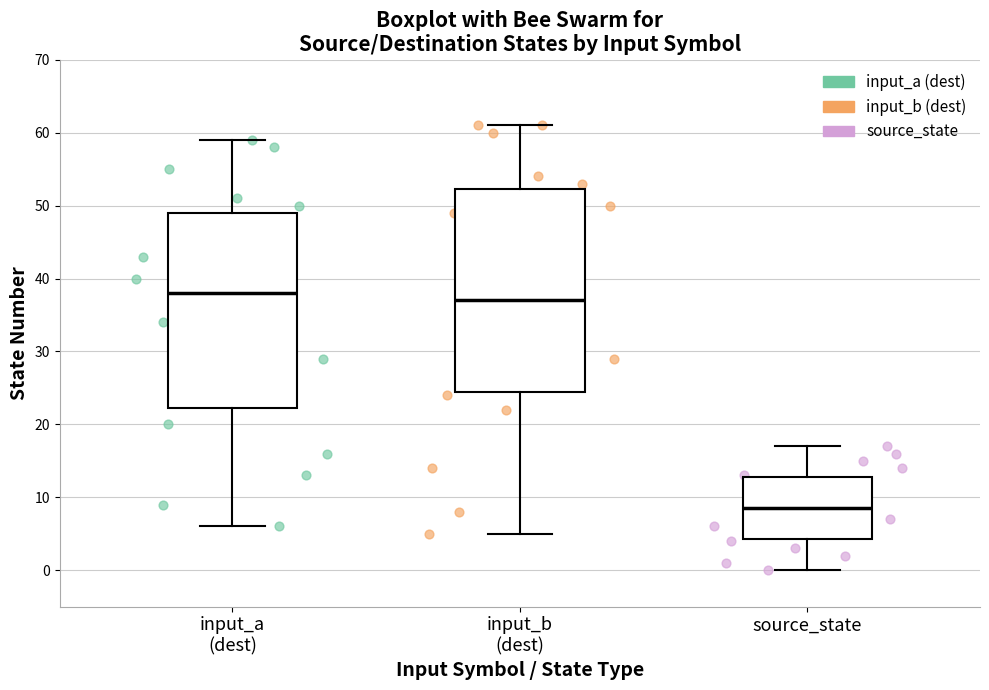

Reading left to right, transcribe this box plot: for each box, give where its median line is, the range the box spans, and where its two whiskers end, as read against the y-axis. The values are not printed on the chart, so give them approximately, as read against the axis.

input_a (dest): median 38, box 22 to 49, whiskers 6 to 59
input_b (dest): median 37, box 25 to 52, whiskers 5 to 61
source_state: median 9, box 4 to 13, whiskers 0 to 17